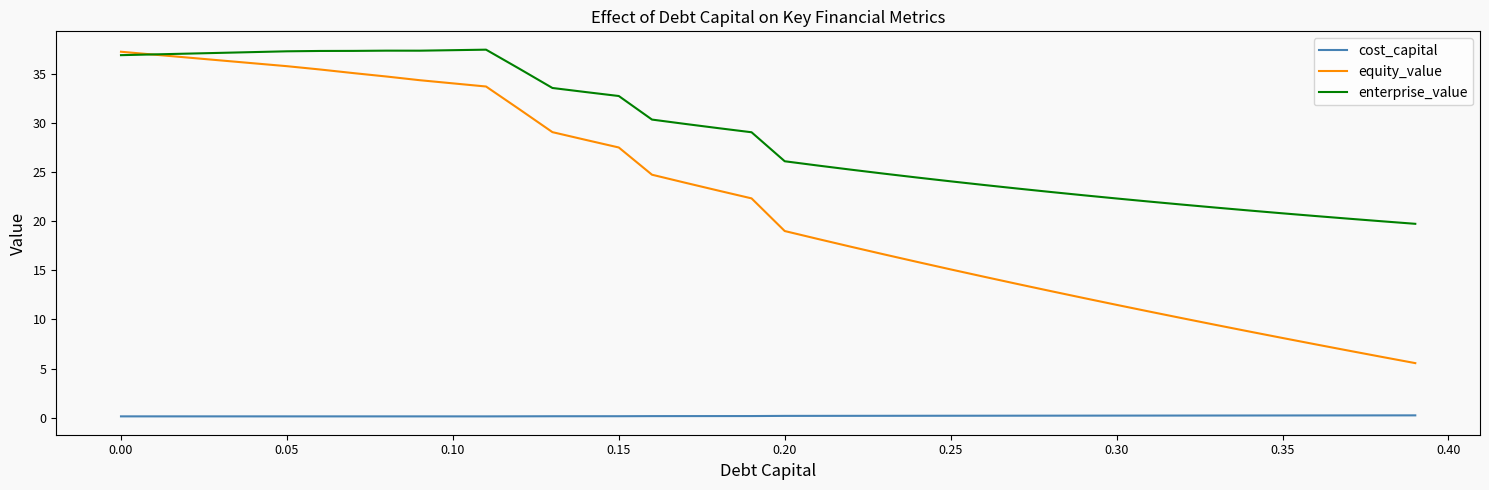

List the series in order of their overall mean, highest first.

enterprise_value, equity_value, cost_capital